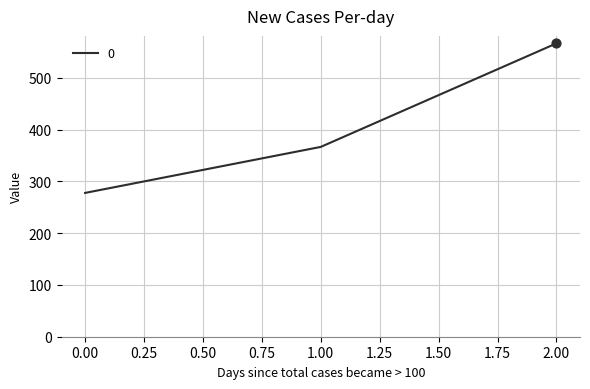

Between 2.00 and 0.00, which is larger?

2.00